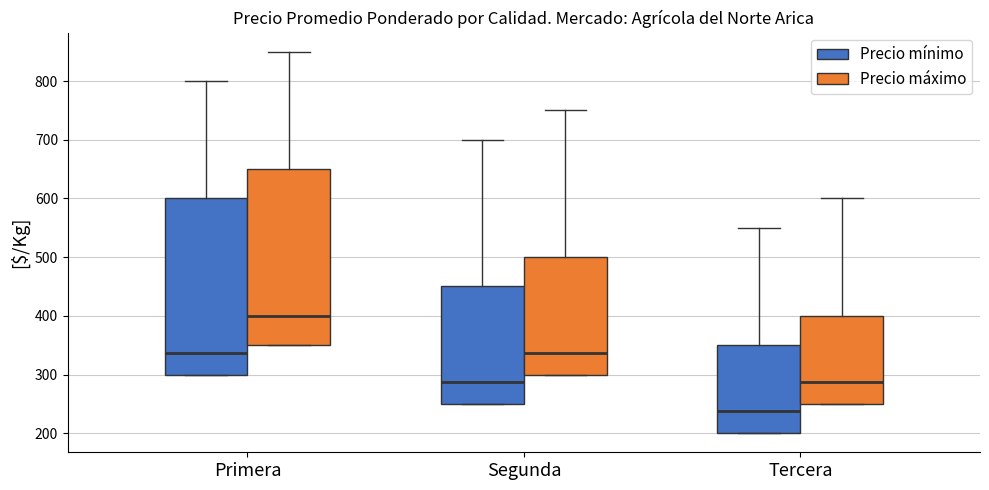

Which box's median line is the highest?

Primera (Precio máximo)